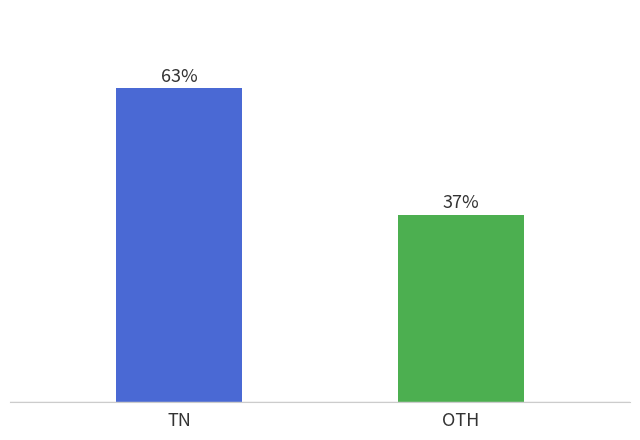

Which category has the lowest value across all series?

OTH